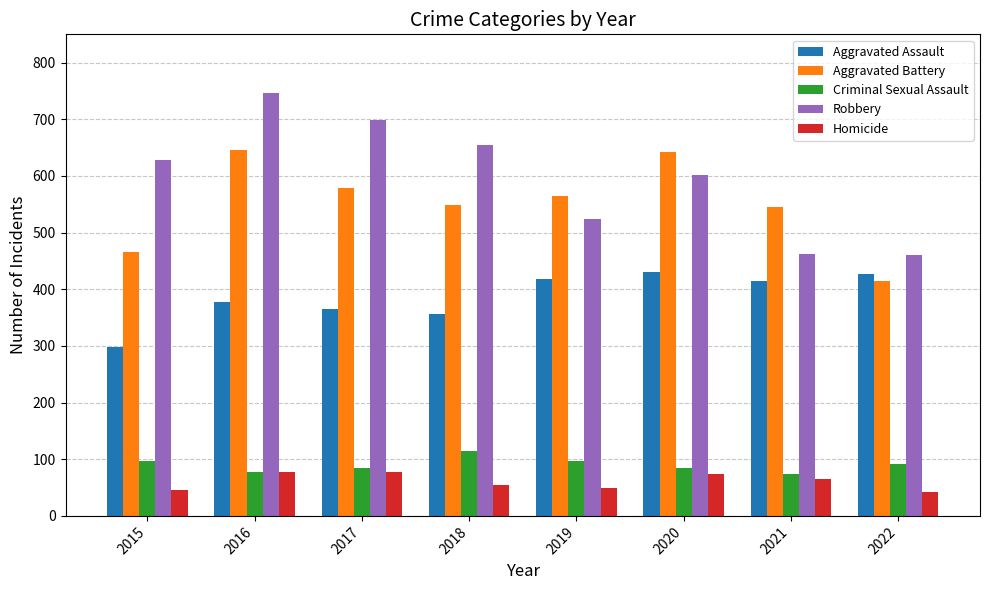

Which series has the widest spread of values?

Robbery